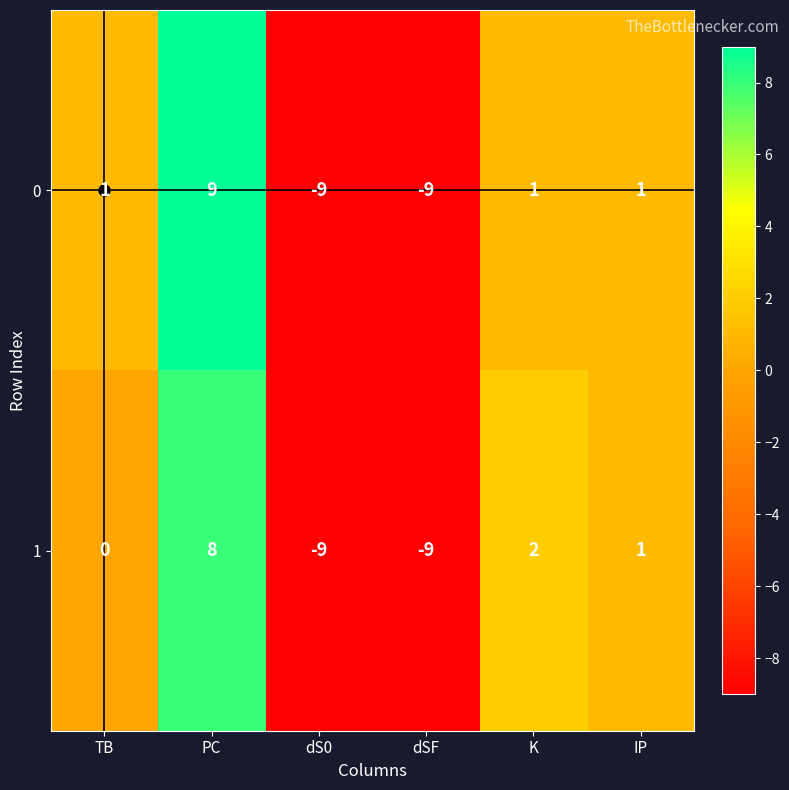

How many values in 0 are above zero?

4